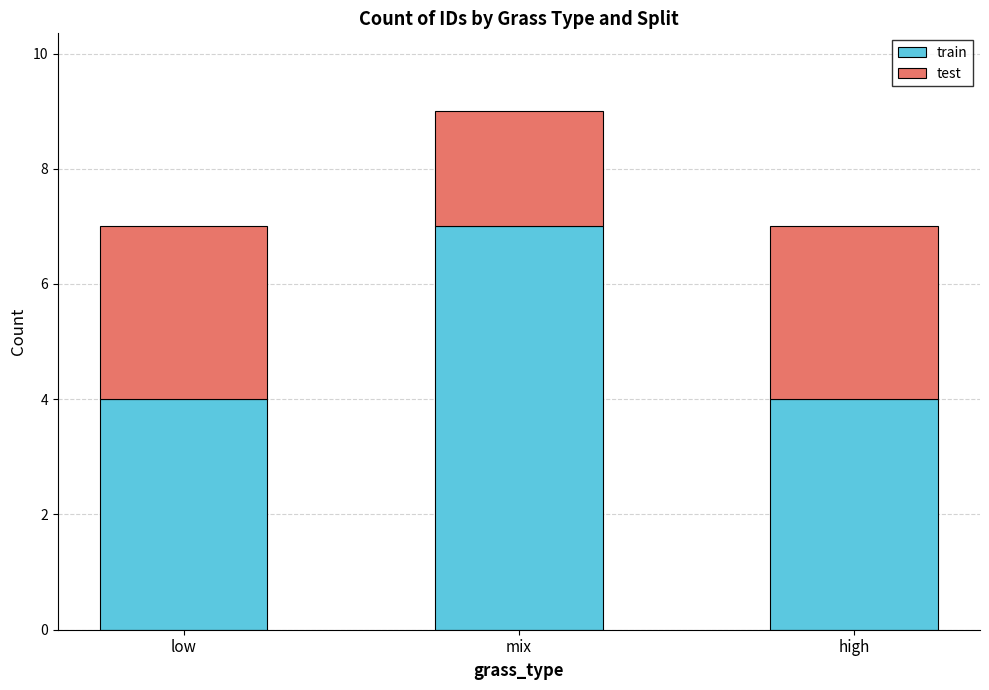

What is the sum of all train values?

15